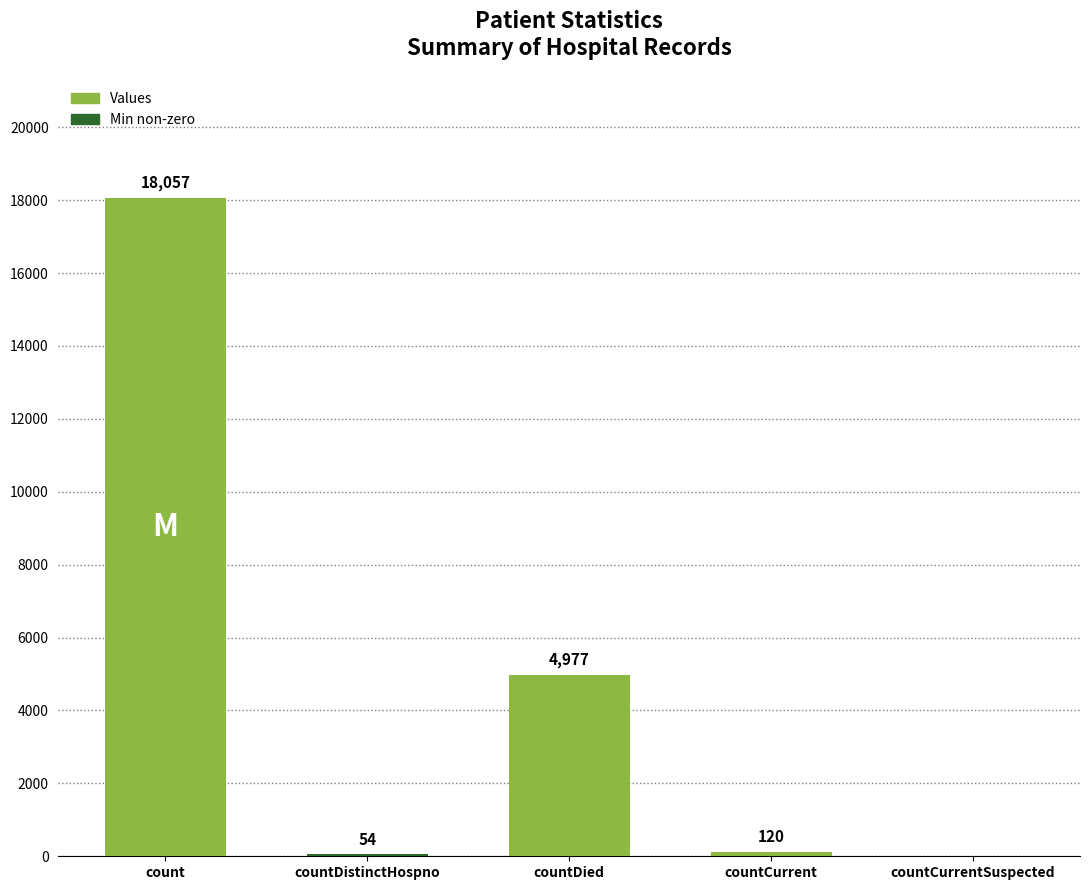

How many values are above zero?

4